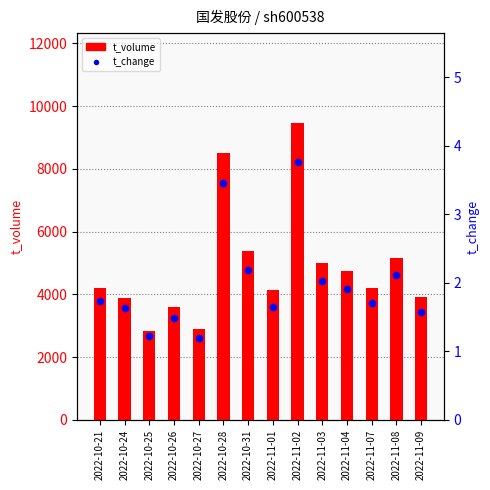

At which category is the sum across all series the highest?

2022-11-02